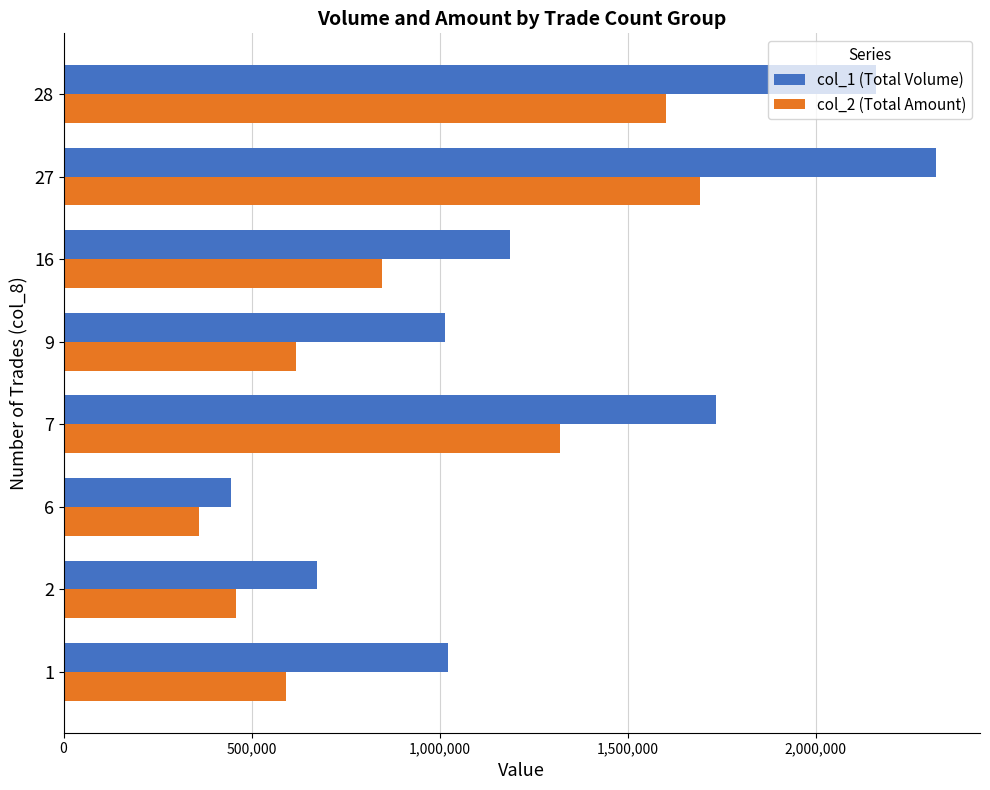

Is the value of col_1 (Total Volume) at 27 greater than the value of col_2 (Total Amount) at 7?

Yes